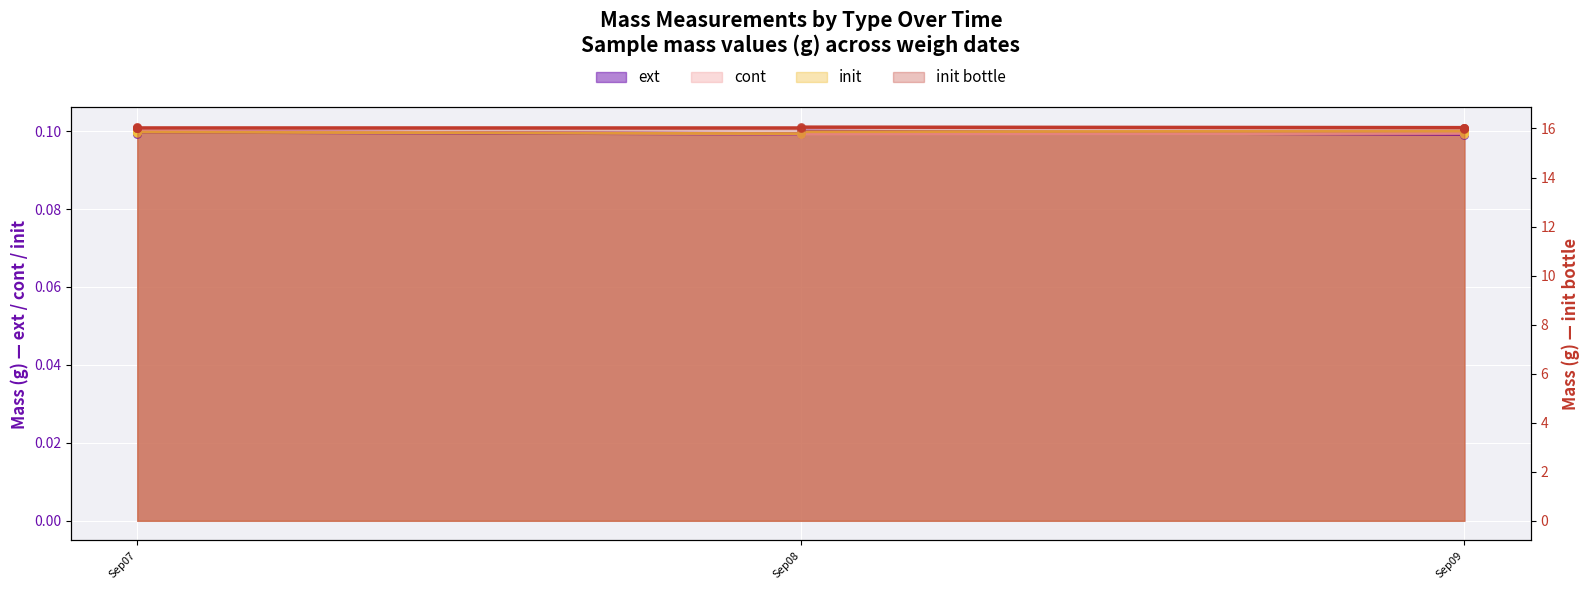

Which series has the largest total across all categories?

init_bottle